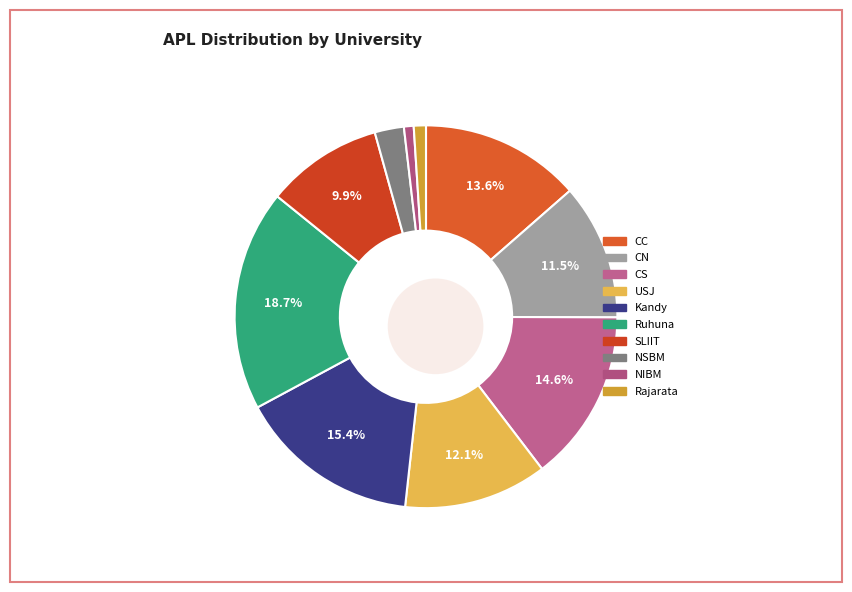

To the nearest percent, what percentage of the pie is Rajarata?

1%